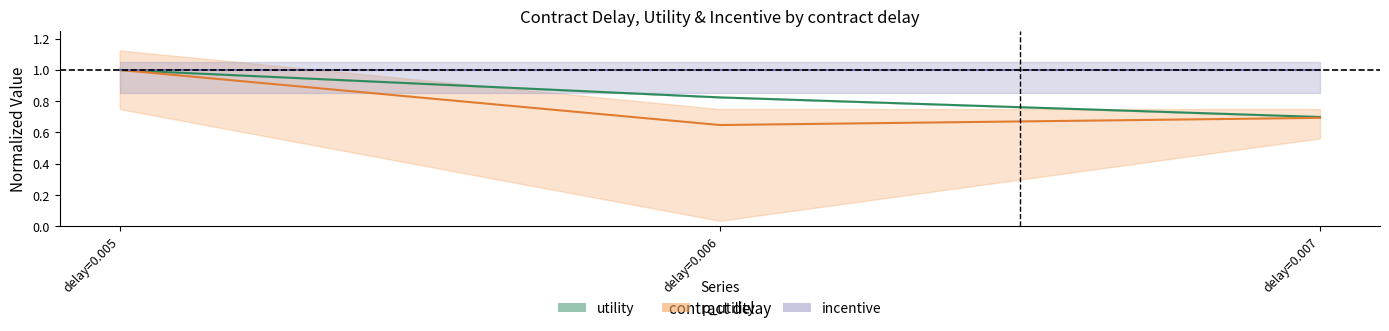

Which has a higher value, delay=0.007 or delay=0.006?

delay=0.006